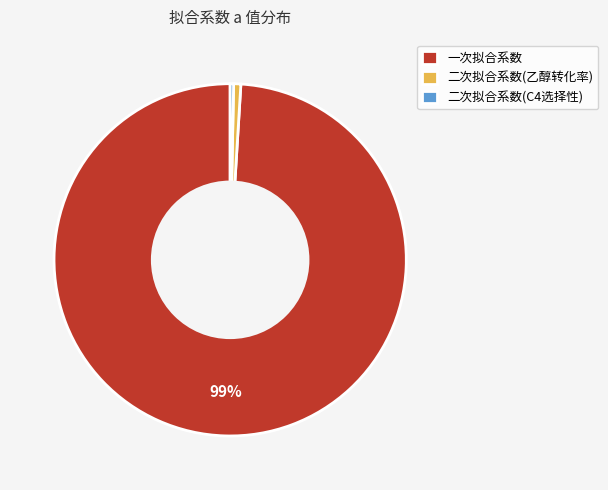

Is 一次拟合系数 the majority of the pie?

Yes